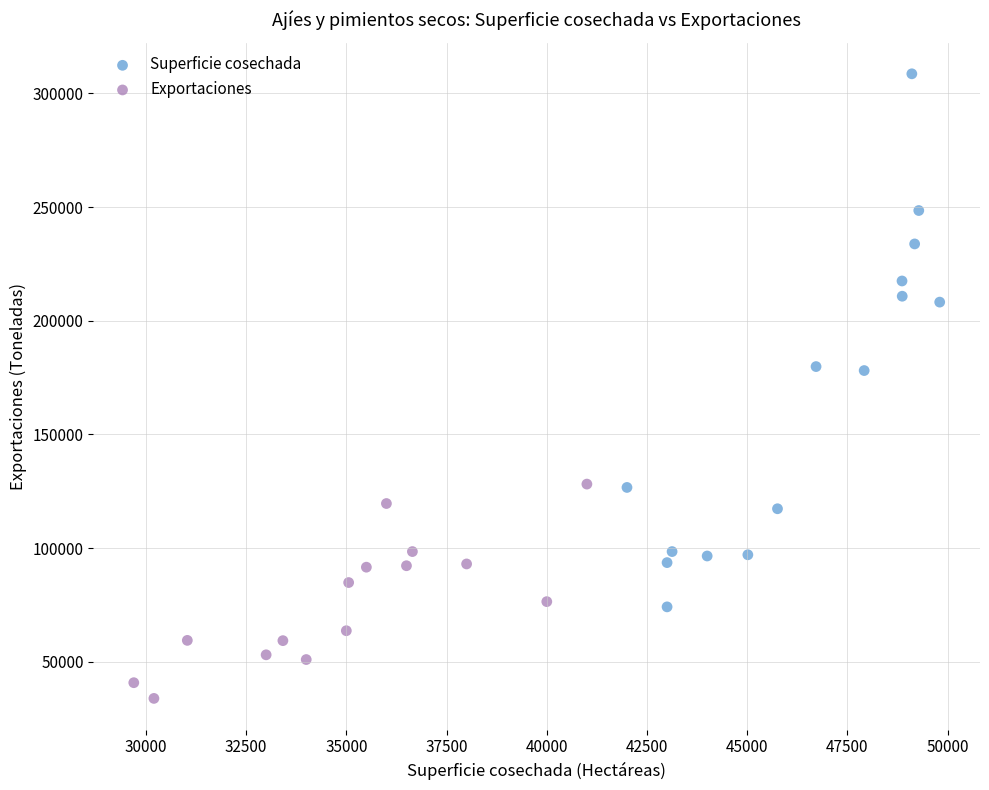

Which series has the largest Y range (max minus min)?

Superficie cosechada